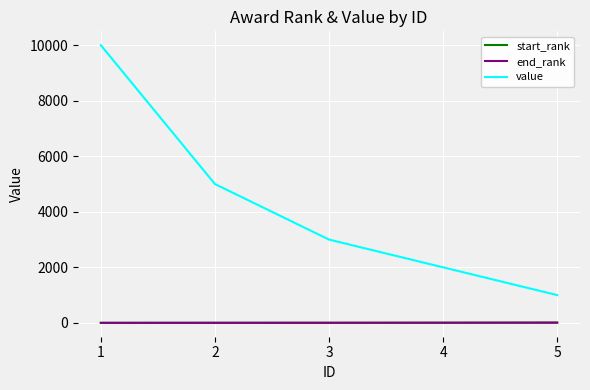

What are all the series names shown in the legend?

start_rank, end_rank, value